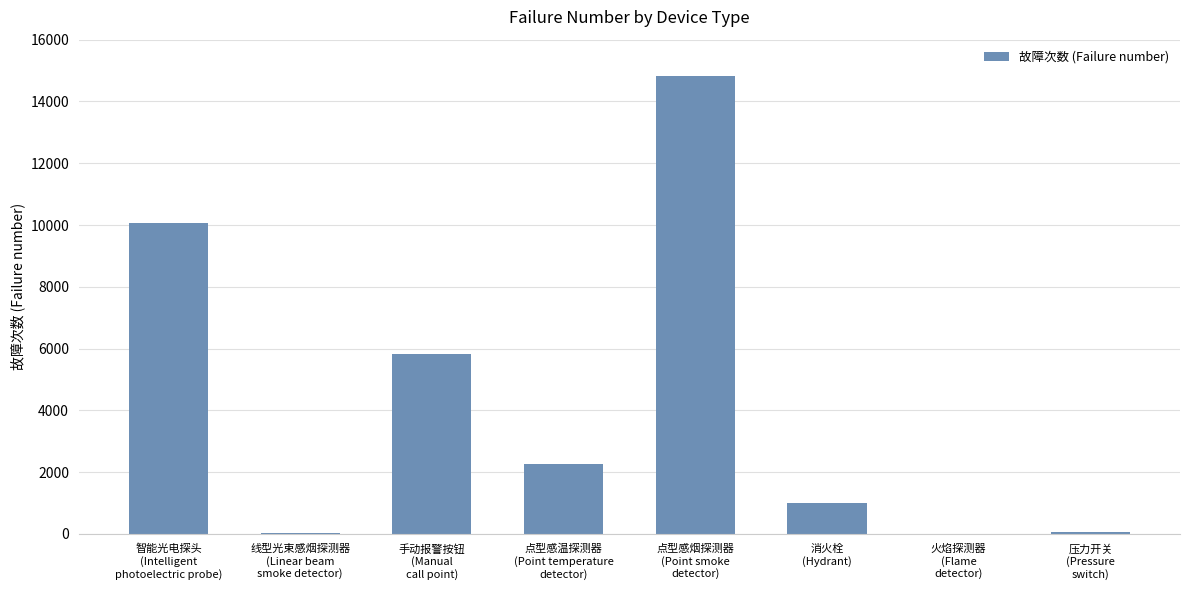

Which label corresponds to the largest value in the chart?

点型感烟探测器
(Point smoke
detector)